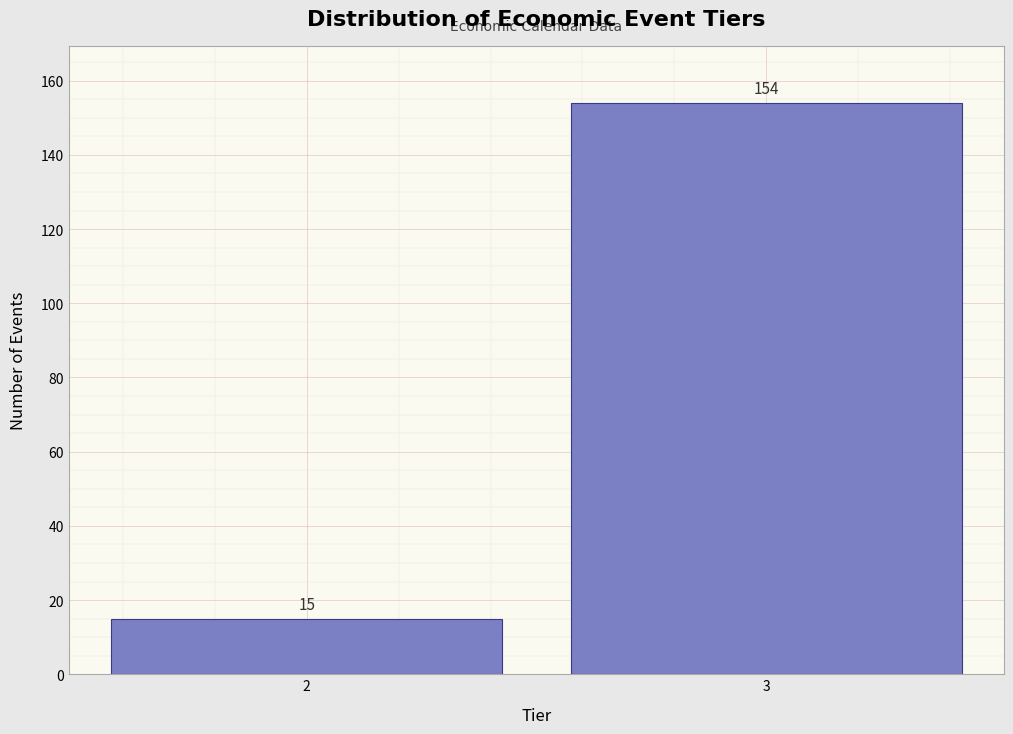

Reading left to right, transcribe all the data shown in this chart.

15	154